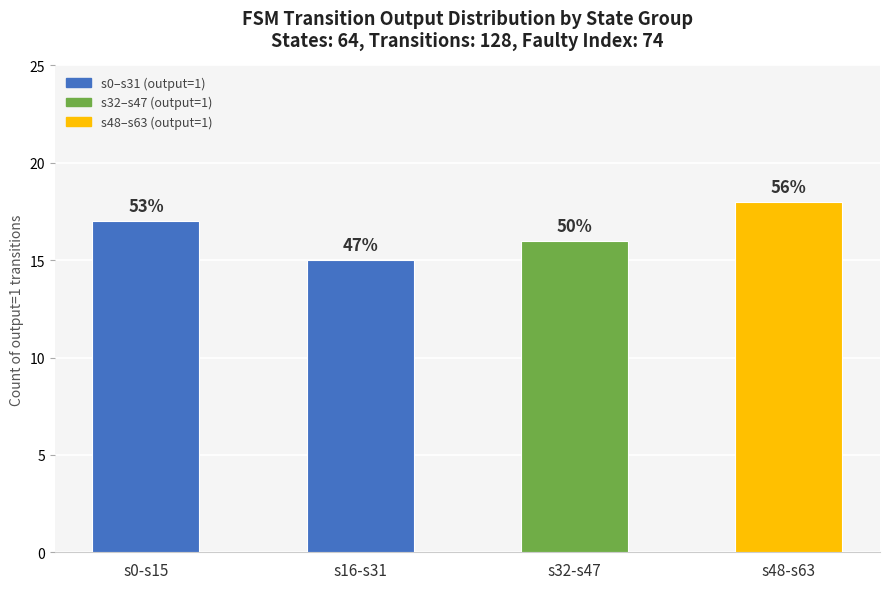

What is the ratio of the value at s0-s15 to the value at s16-s31?

1.1